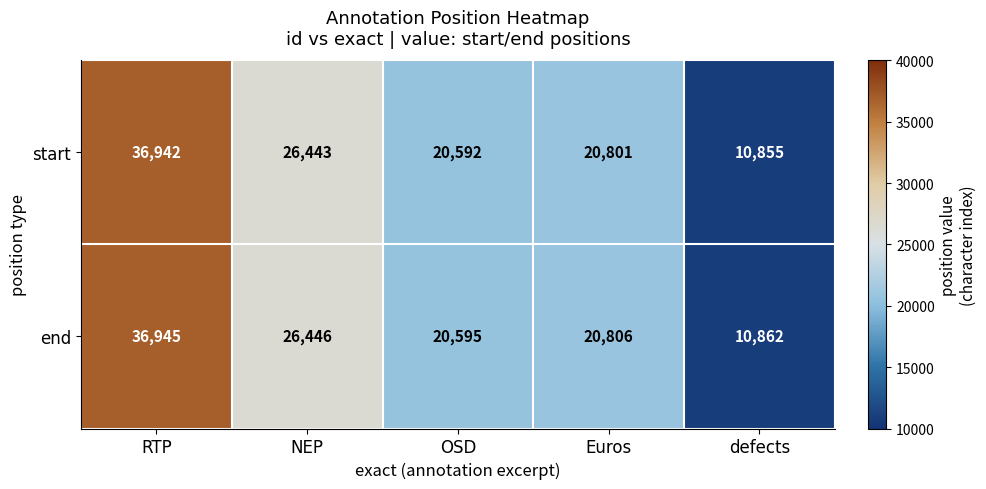

At which category does the chart reach its minimum across all series?

defects